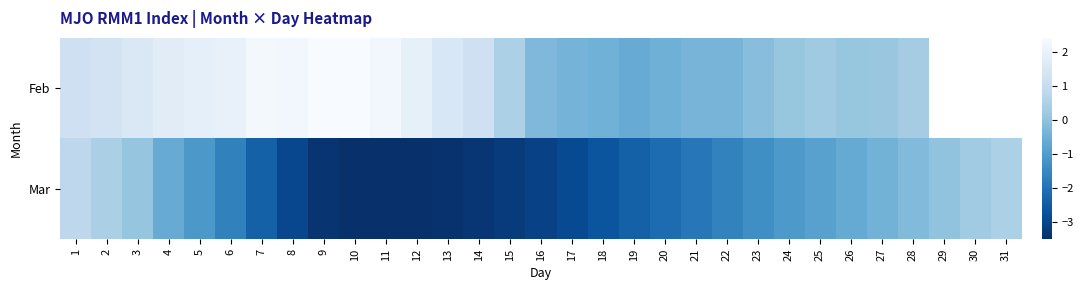

At which category is the sum across all series the highest?

1